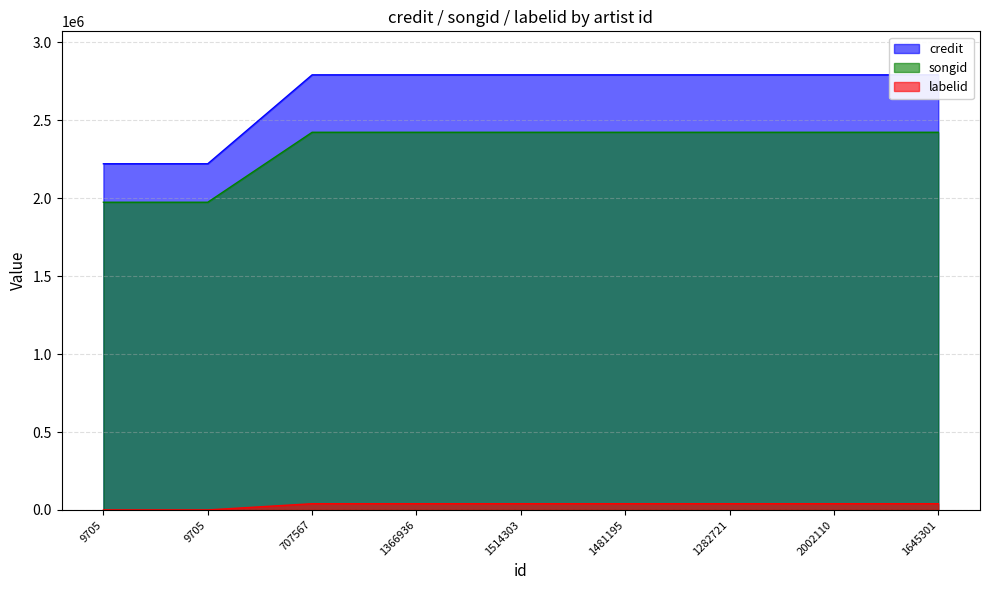

How many distinct data groups are displayed?

3